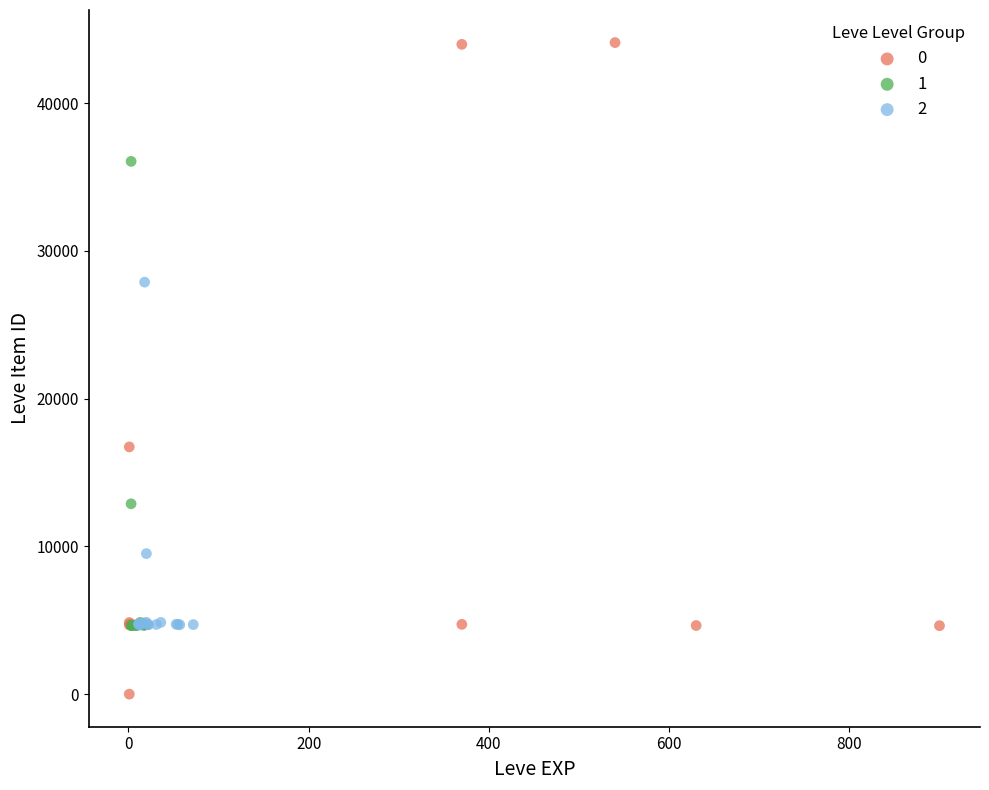

What are all the series names shown in the legend?

0, 1, 2